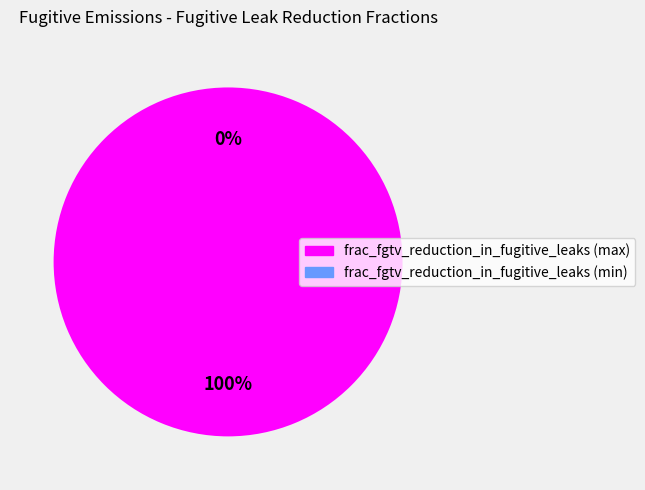

Which slice is the smallest?

frac_fgtv_reduction_in_fugitive_leaks (min)